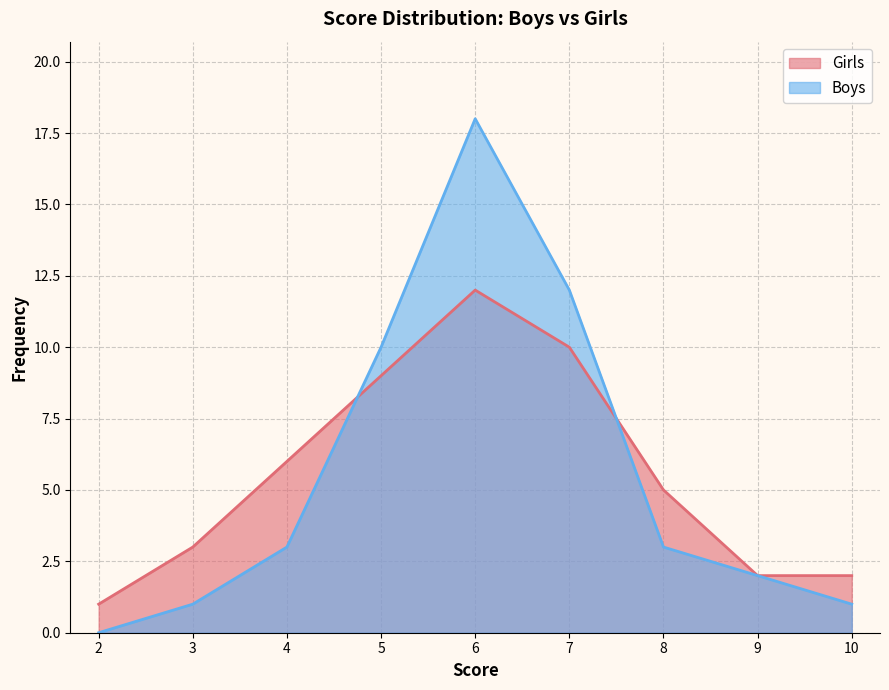

What are all the series names shown in the legend?

Girls, Boys